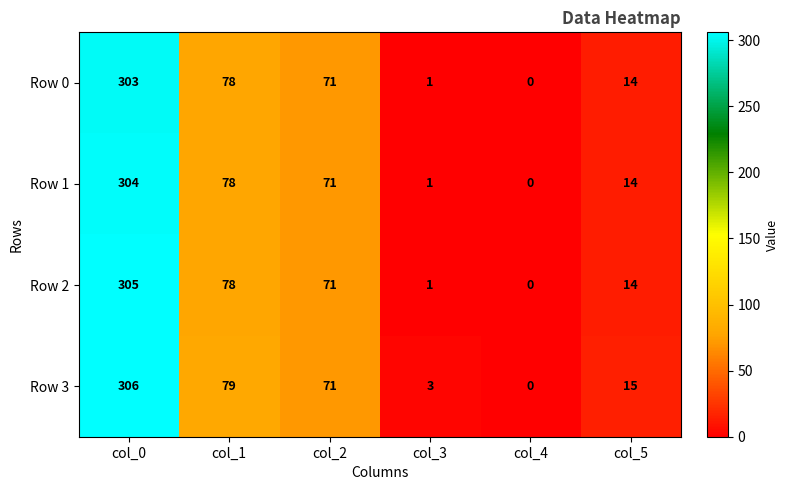

Is it true that Row 1 equals 71 at col_2?

True